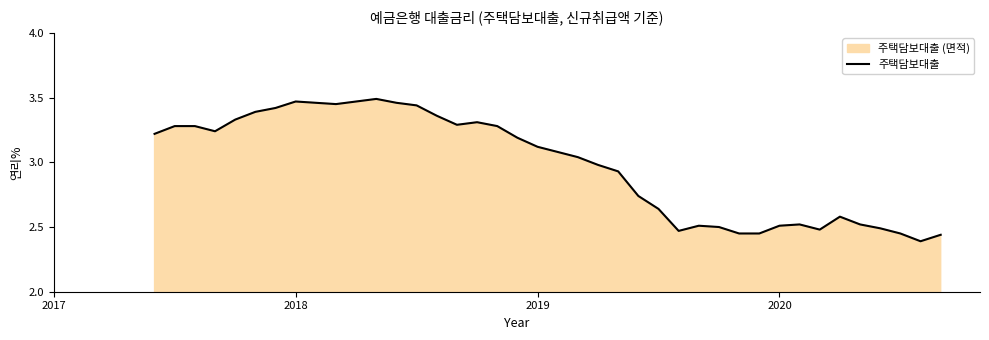

Is it true that the value at 2020 is 2.5?

True